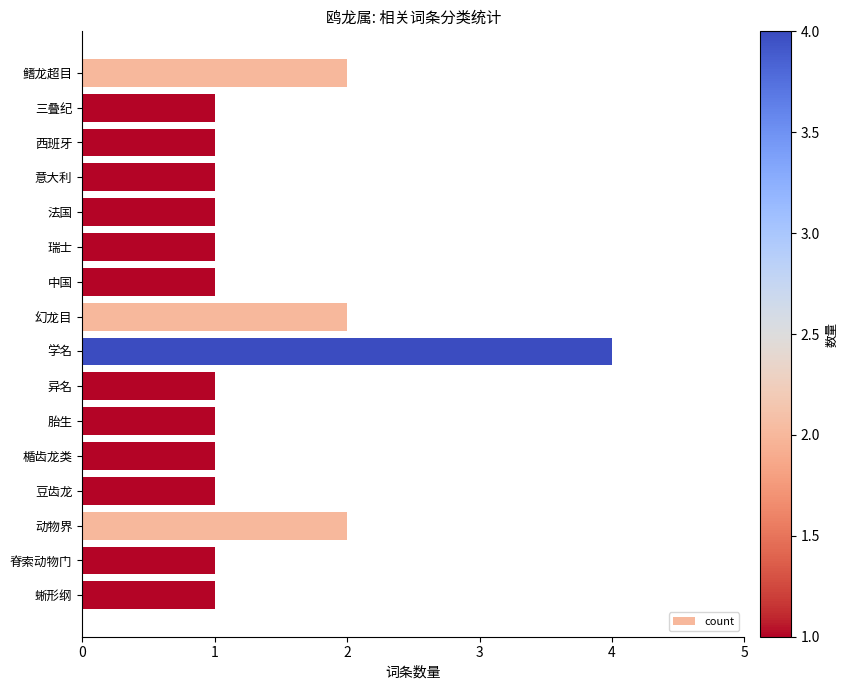

Count the number of categories in the chart.

16